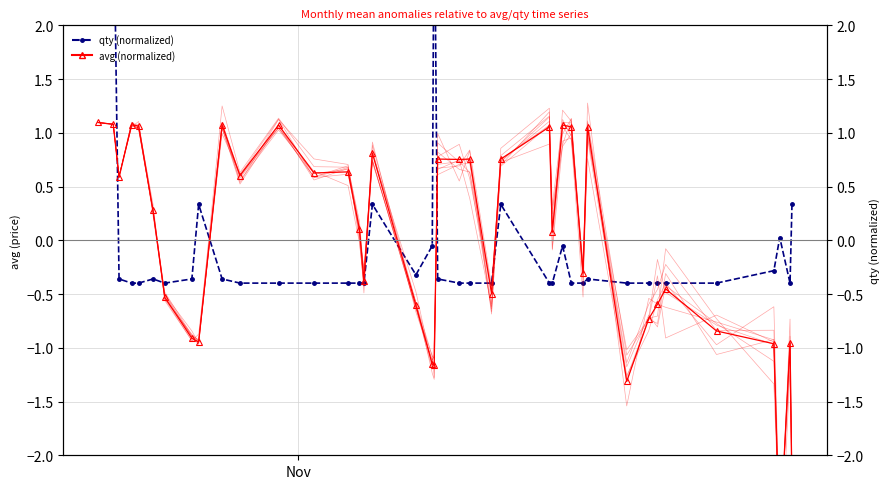

How many data points in qty (normalized) are above 0?

8